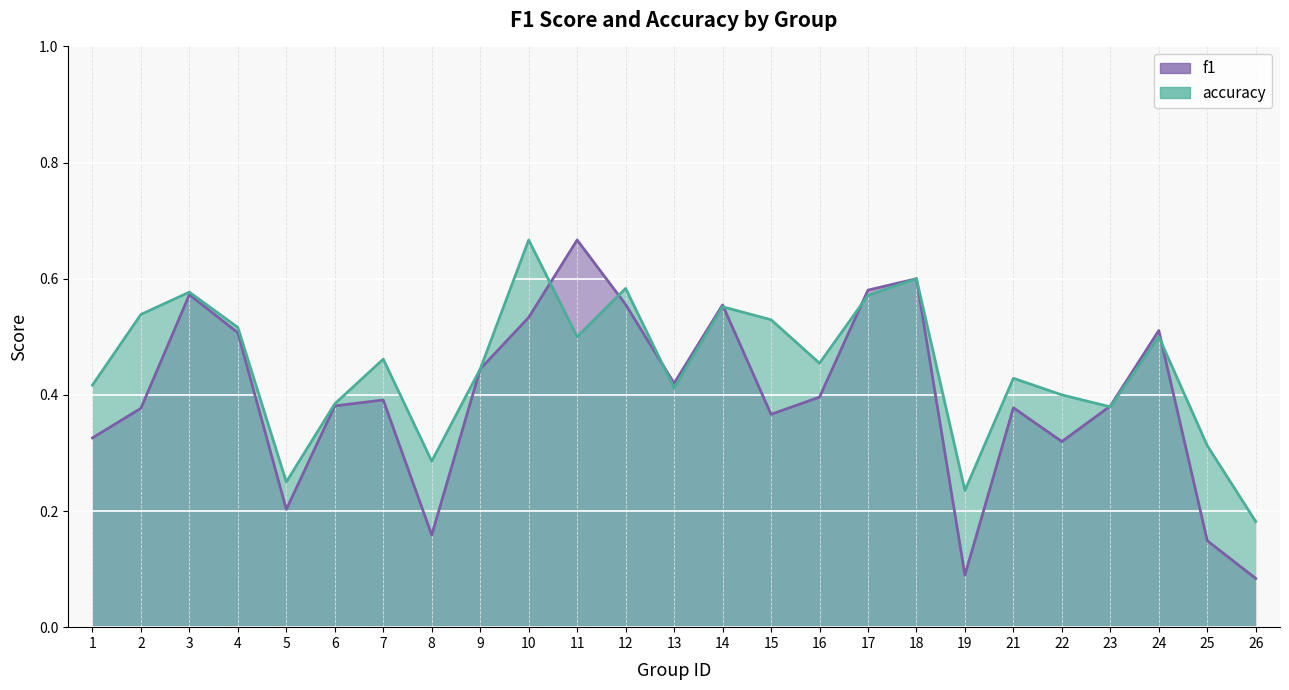

What are all the series names shown in the legend?

f1, accuracy